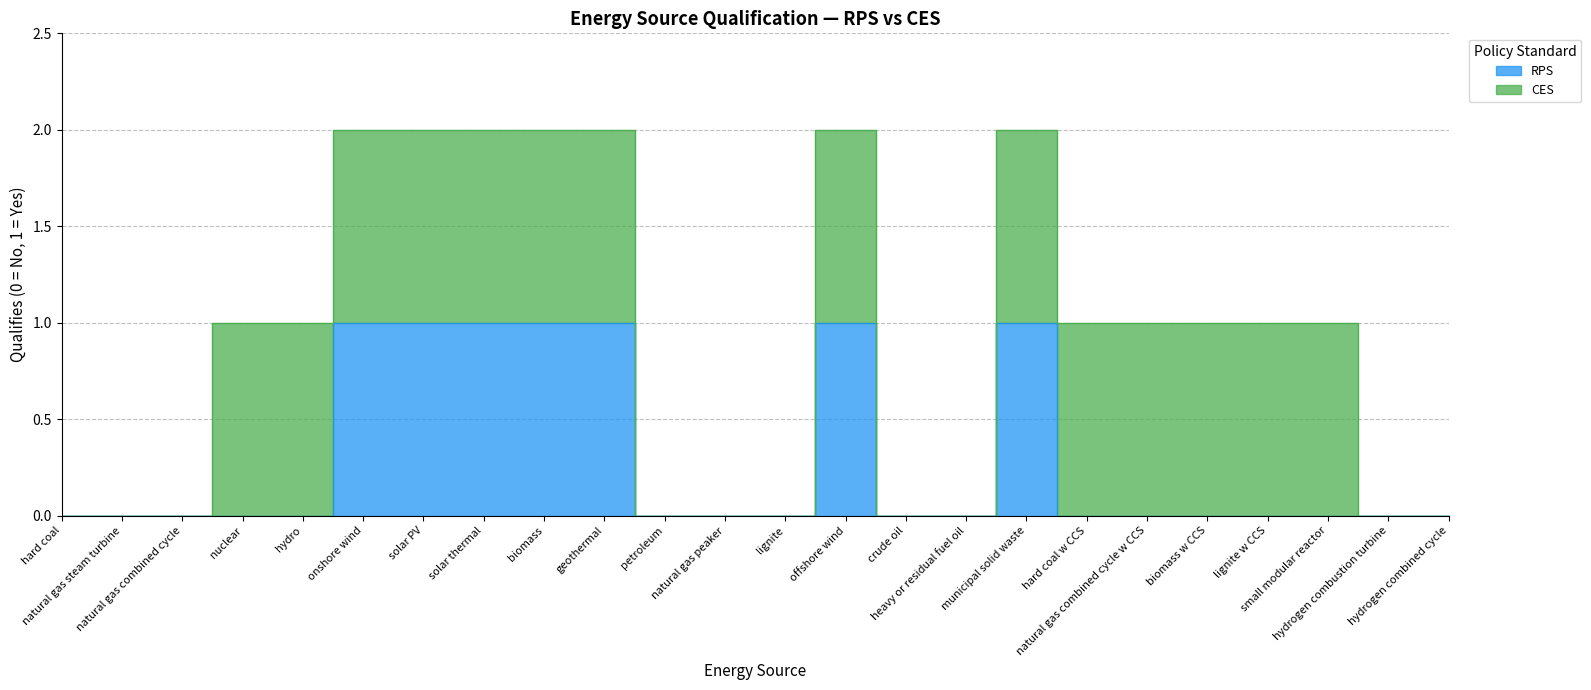

How many interior local peaks (higher than both neighbors) does the data have?

2